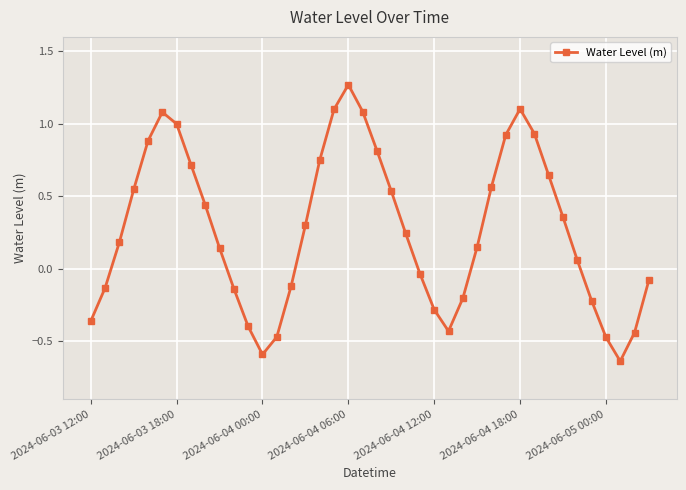

What is the average value?

0.3